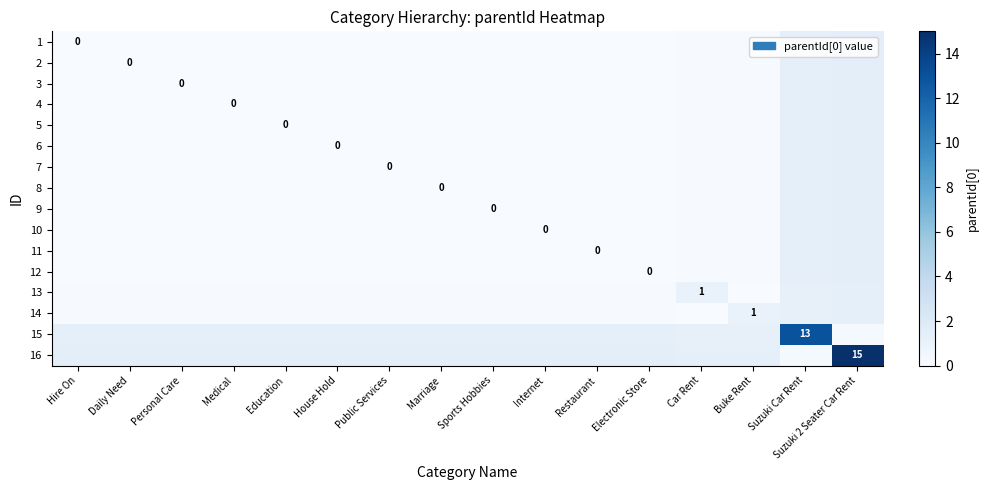

Rank the categories by 7 value from highest to lowest.

Suzuki 2 Seater Car Rent, Suzuki Car Rent, Car Rent, Buke Rent, Hire On, Daily Need, Personal Care, Medical, Education, House Hold, Public Services, Marriage, Sports Hobbies, Internet, Restaurant, Electronic Store